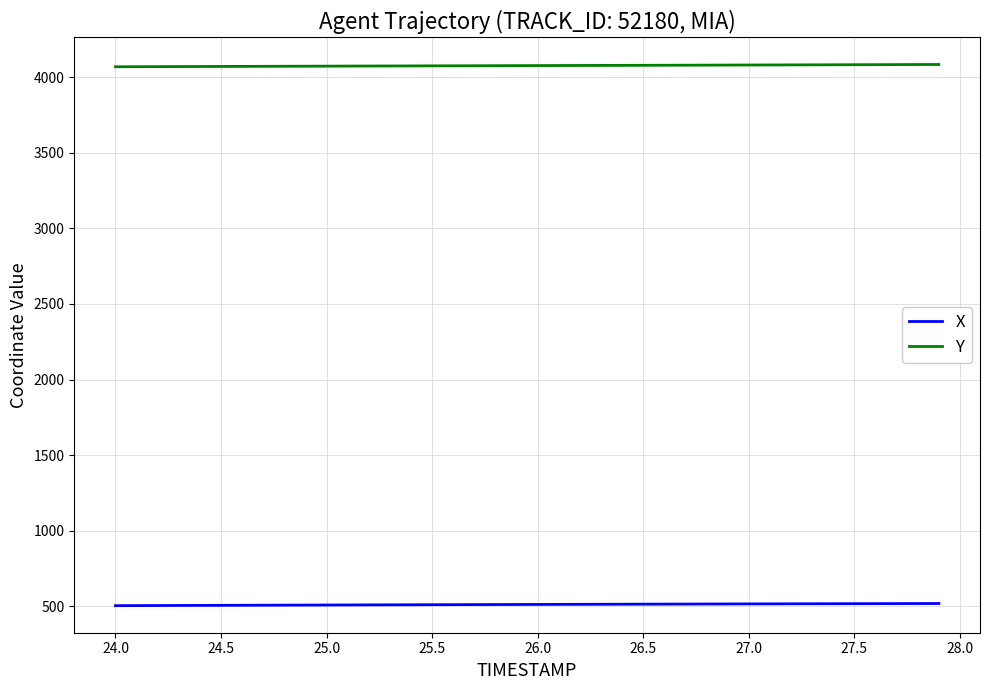

Which series has the largest total across all categories?

Y